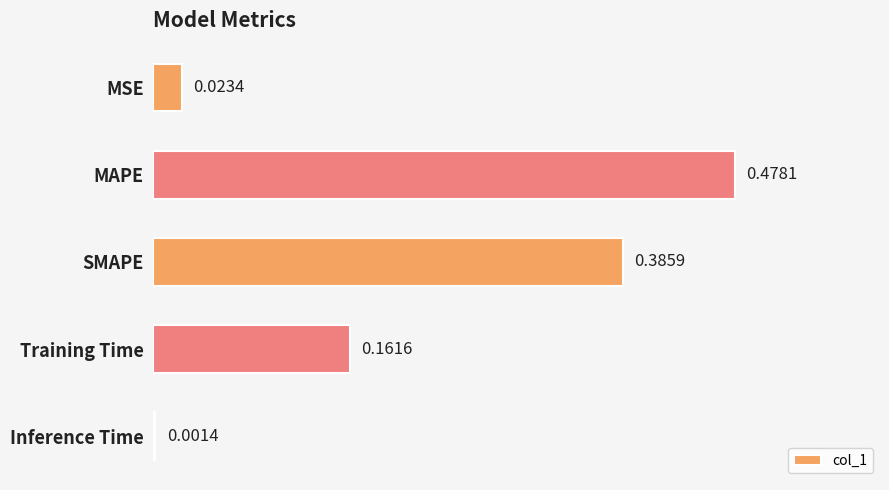

What is the change in value from MAPE to Inference Time?

-0.5